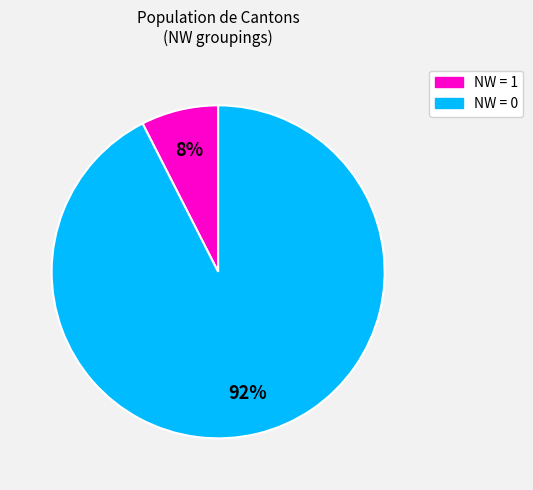

To the nearest percent, what is the average slice percentage?

50%